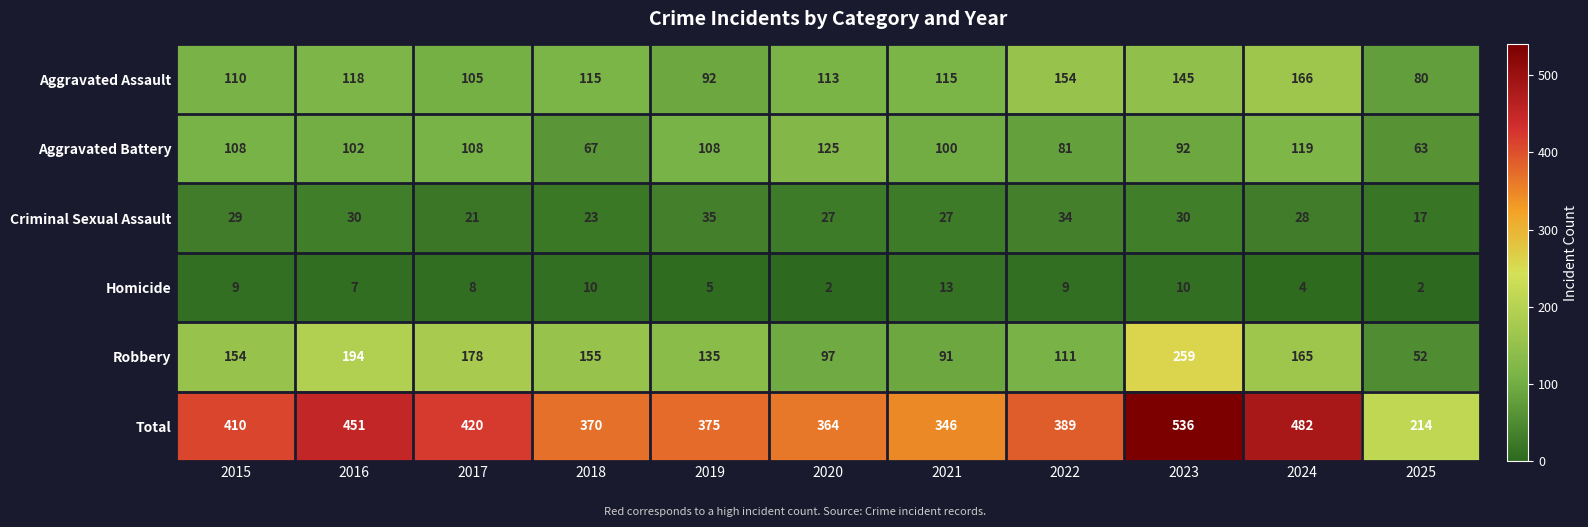

Is it true that Homicide equals 12 at 2016?

False